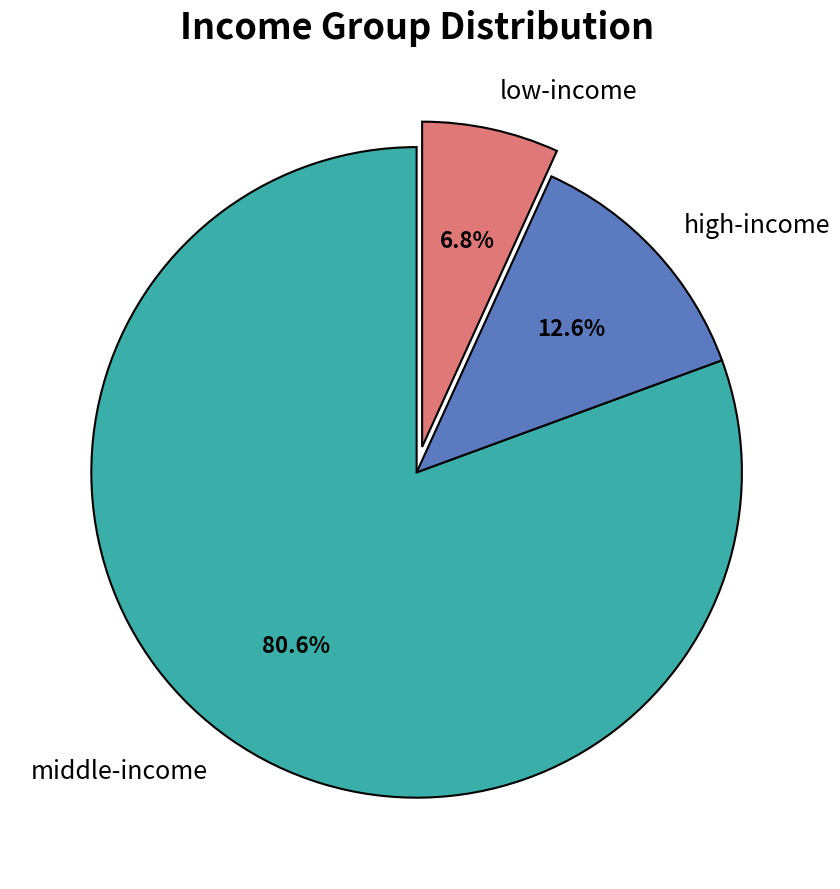

Which category has the smallest portion of the pie?

low-income